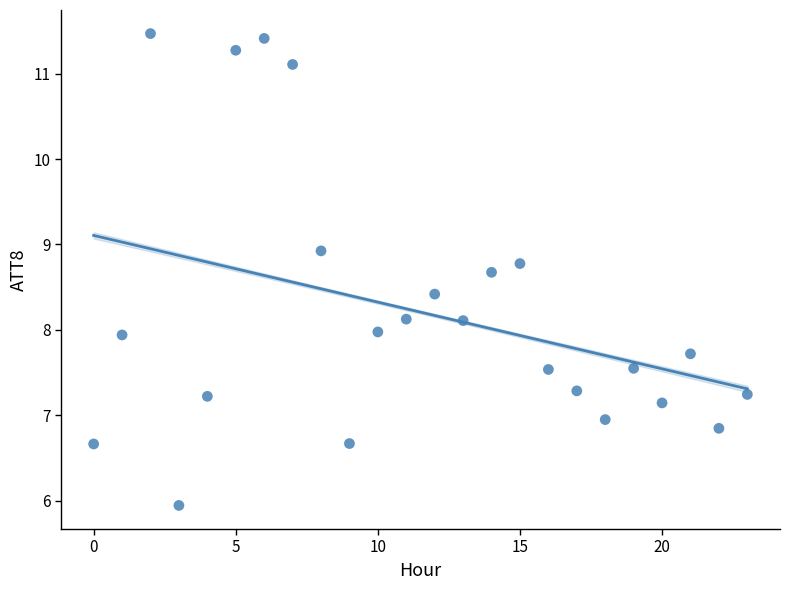

What is the range of Y values (max minus min)?

5.5